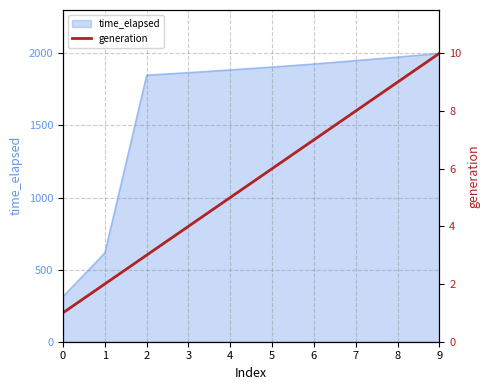

List the labels in order of value, largest first.

9, 8, 7, 6, 5, 4, 3, 2, 1, 0